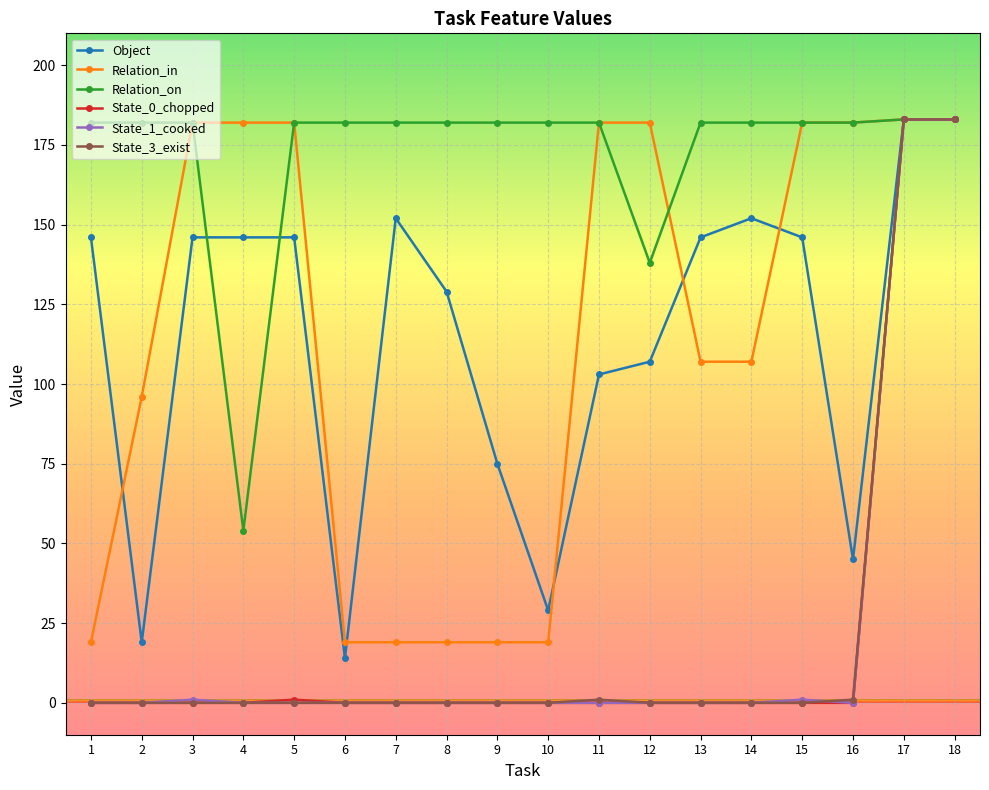

Which series changed the most between 4 and 16?

Relation_on